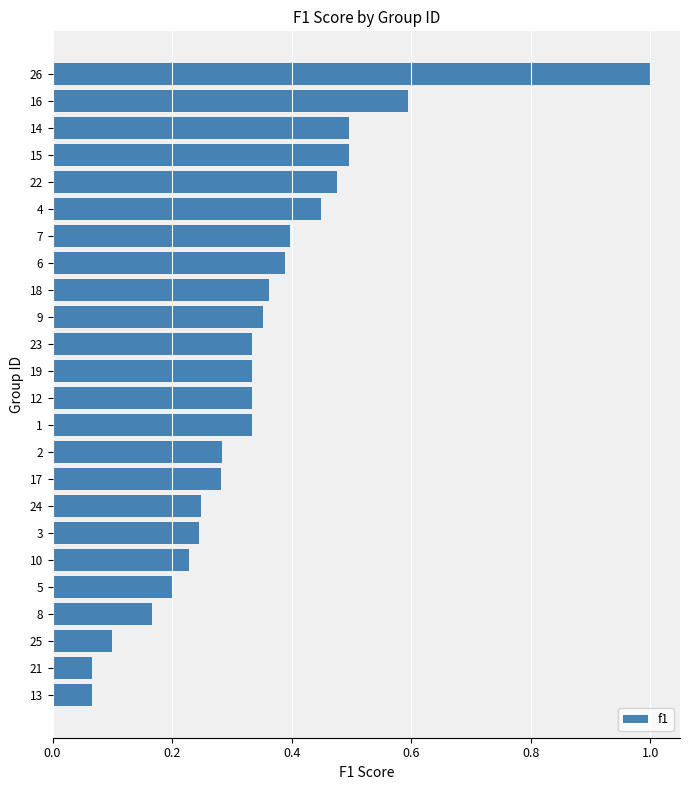

What is the maximum value shown in the chart?

1.0